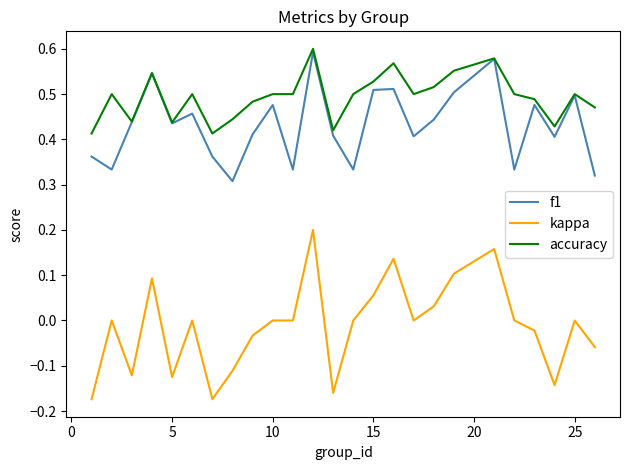

Which series has the largest range (max minus min)?

kappa